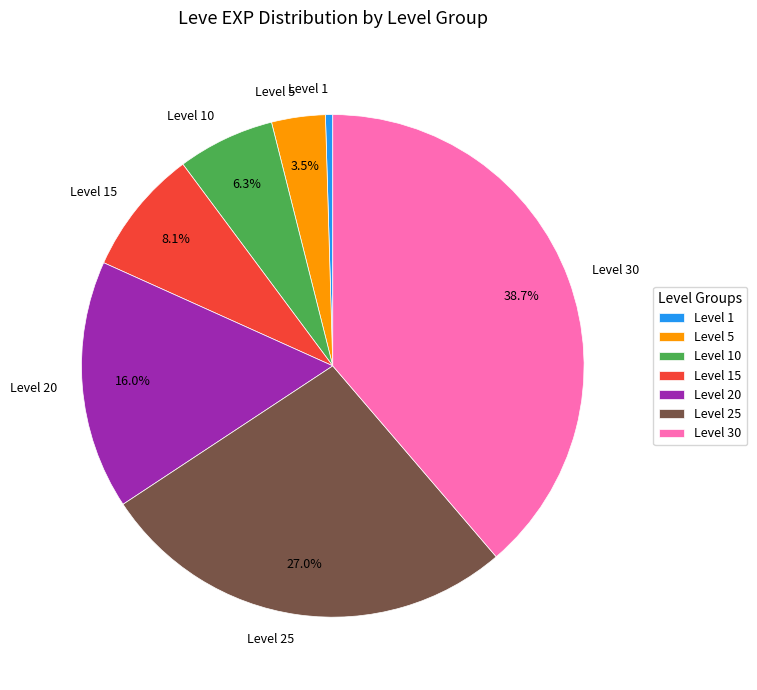

How many segments does this pie chart have?

7